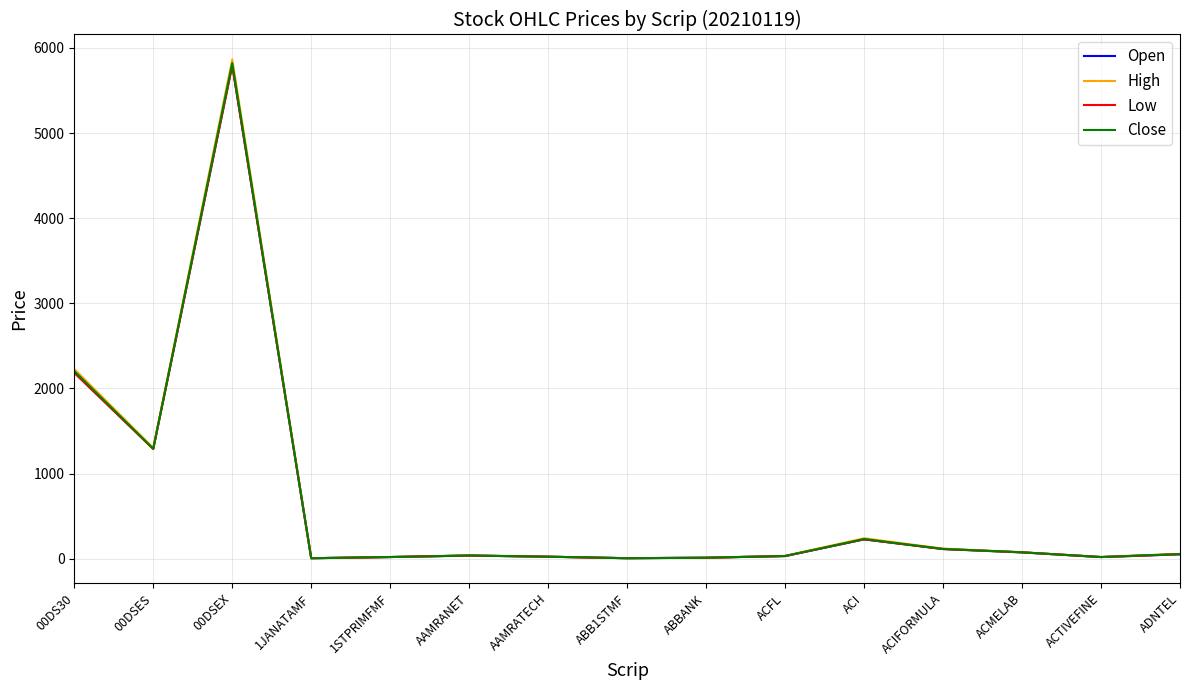

The value of Low at ACI is 227.8. True or false?

True